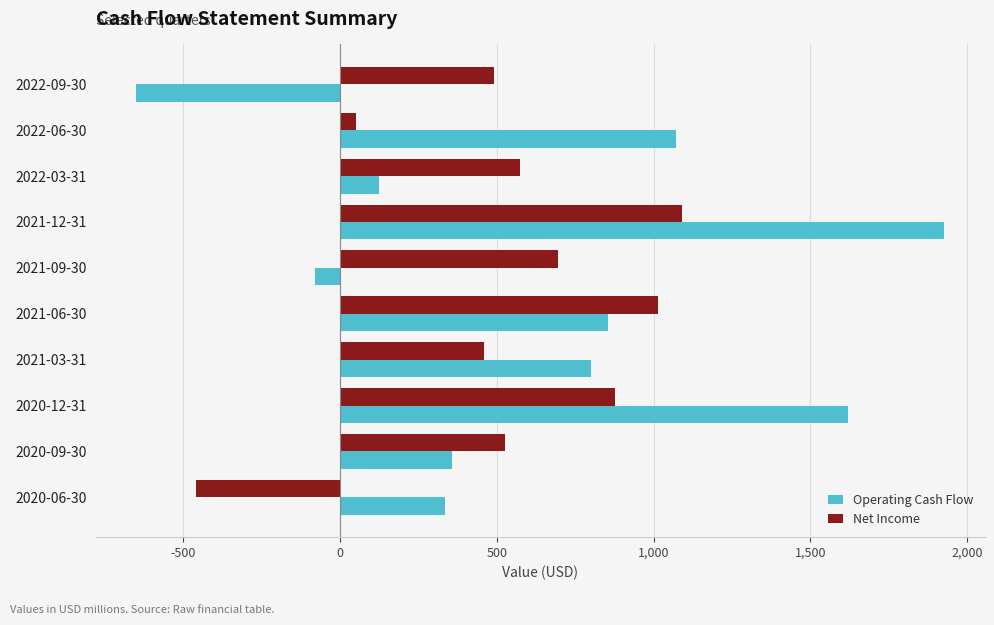

How many data points in Operating Cash Flow are less than 799?

5